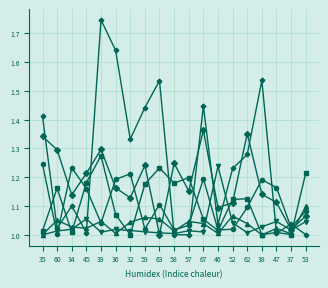

What is the label of the 14th point from the right?

36